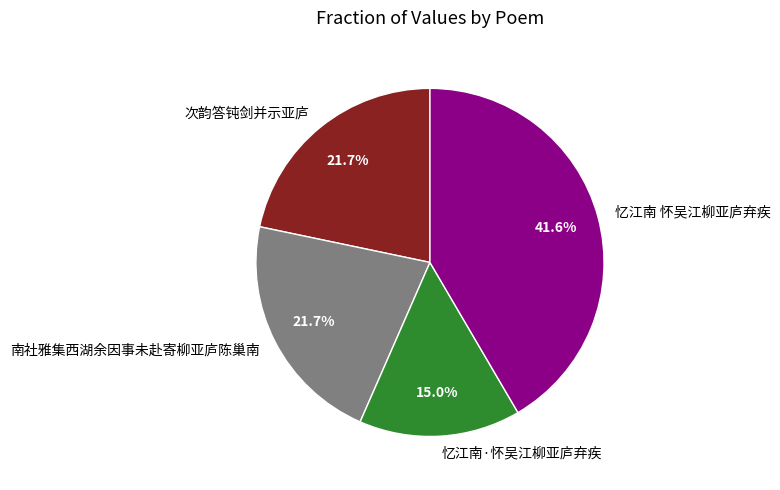

How many slices are in this pie chart?

4